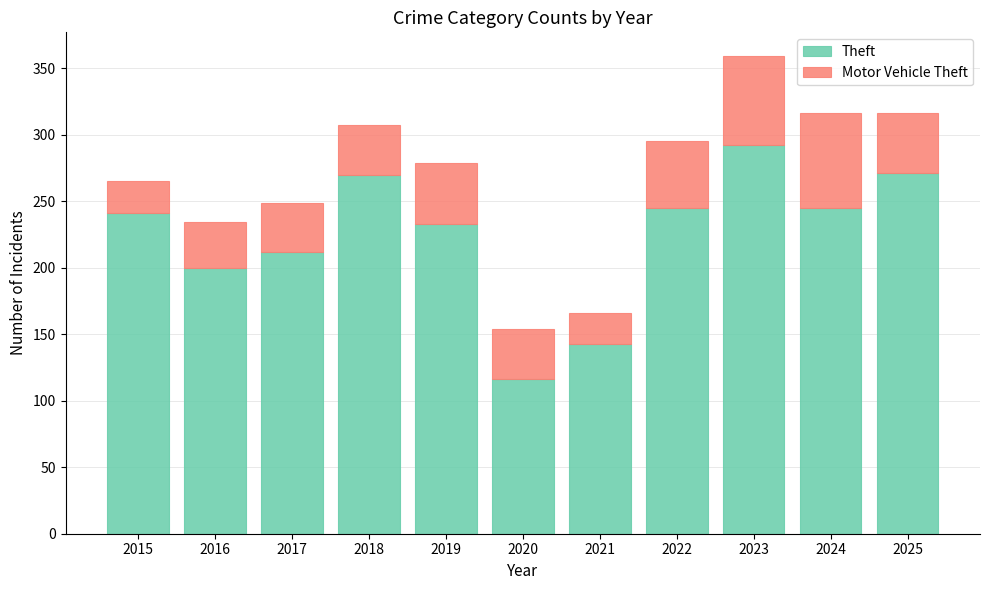

What is the value of the Theft bar at the 11th from the left?

271